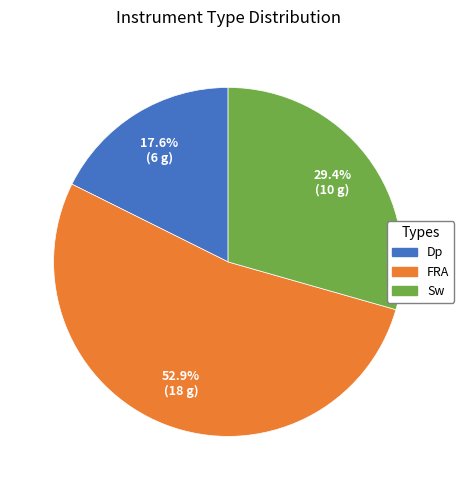

Which category accounts for the majority?

FRA